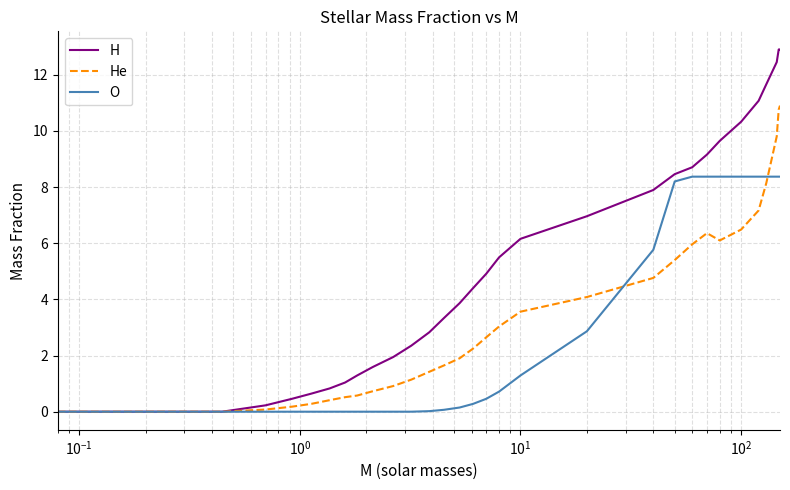

How many distinct data groups are displayed?

3